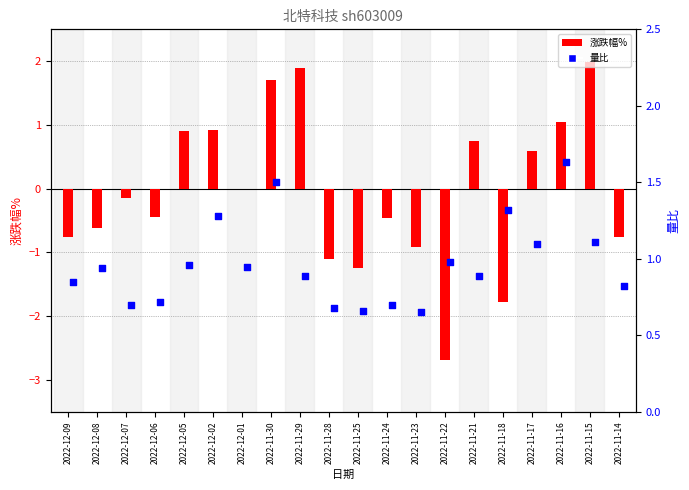

What is the total value across all series at 2022-11-28?

-0.4